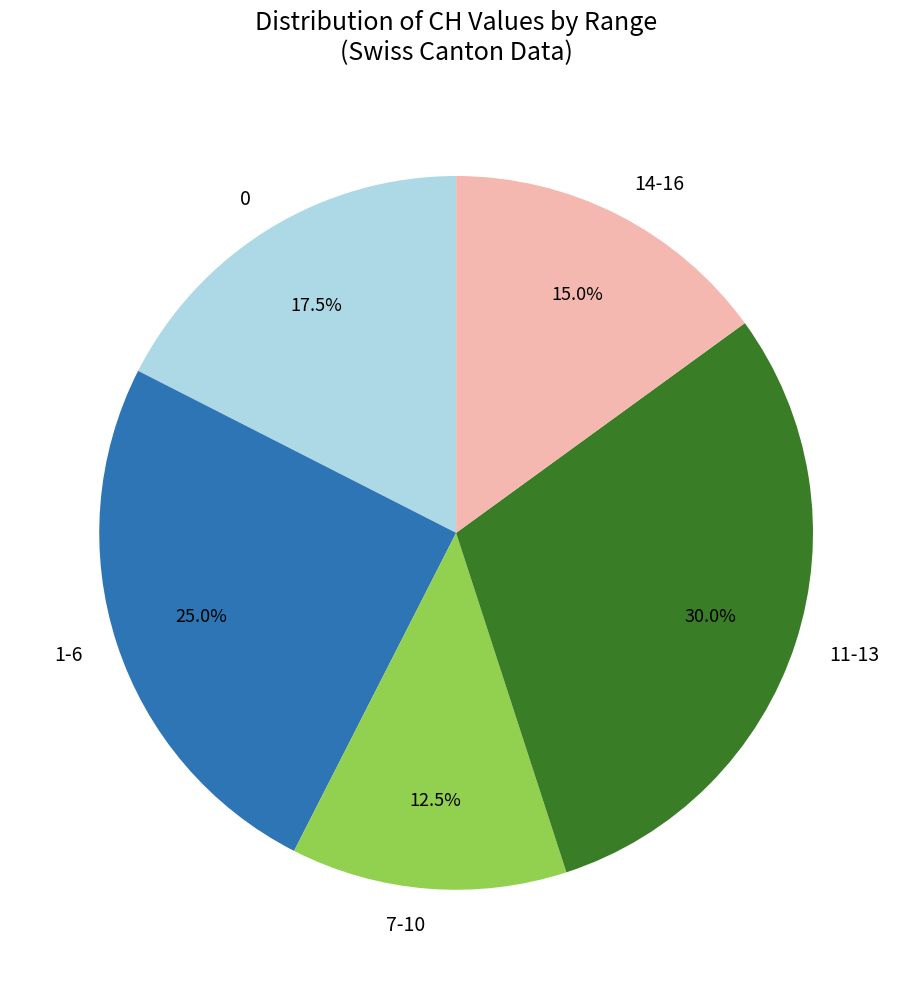

Rank the categories by value from highest to lowest.

11-13, 1-6, 0, 14-16, 7-10